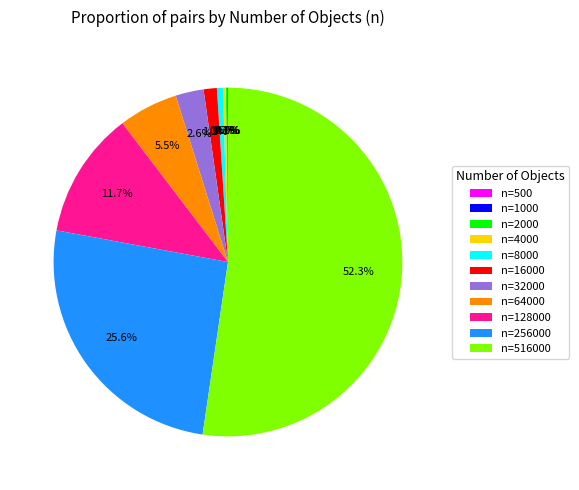

Is there a majority slice in this chart?

Yes